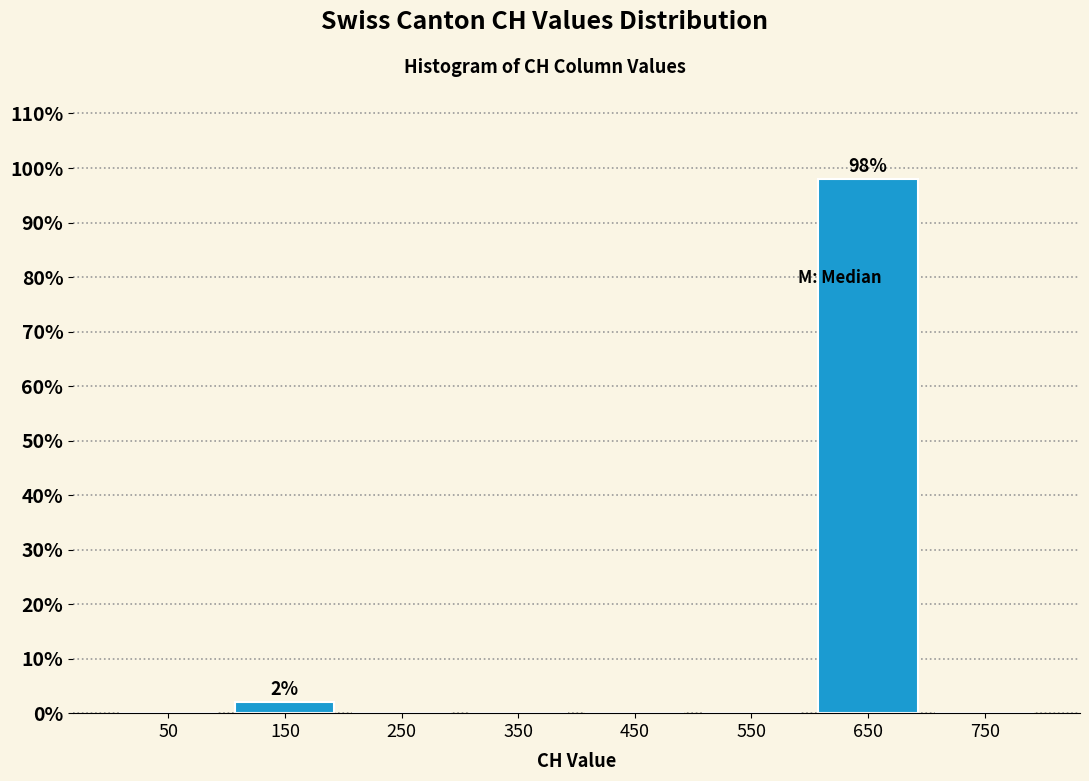

Which range on the x-axis has the tallest bar?

600 to 700